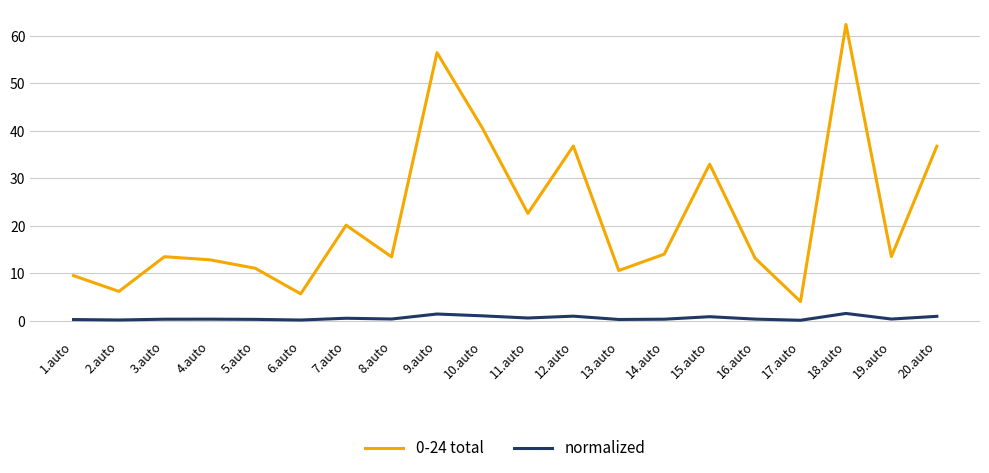

What is the difference between the maximum and minimum values in the 0-24 total series?

58.3